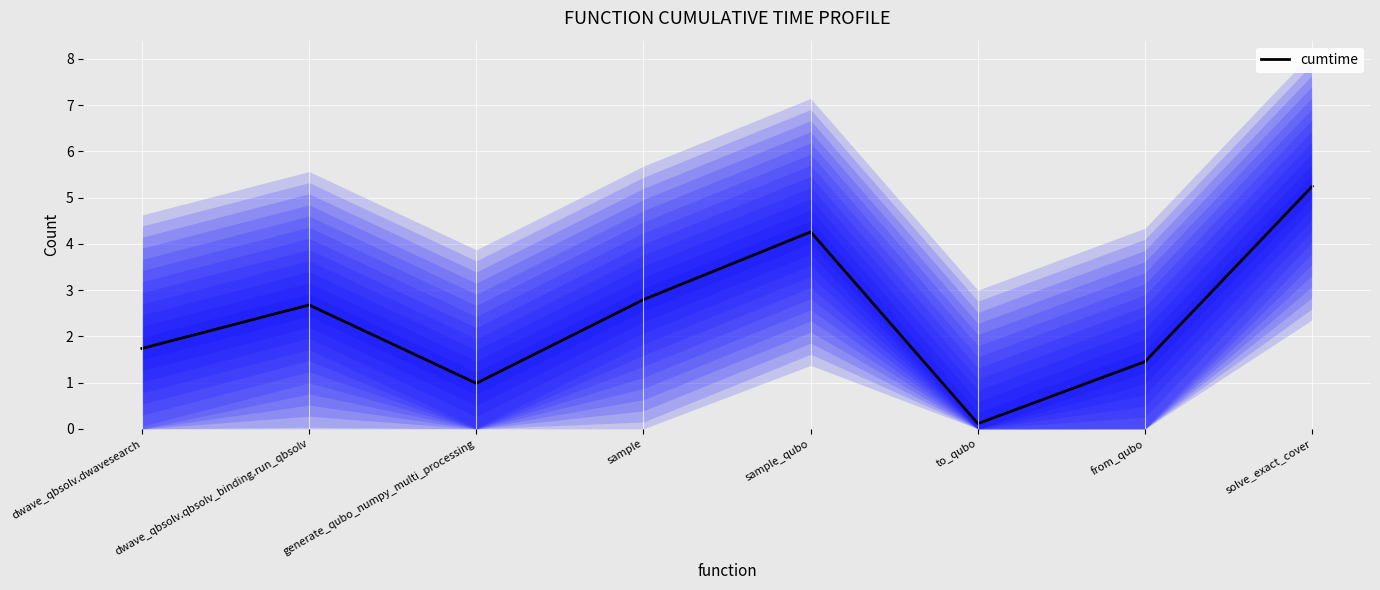

List the labels in order of value, smallest first.

to_qubo, generate_qubo_numpy_multi_processing, from_qubo, dwave_qbsolv.dwavesearch, dwave_qbsolv.qbsolv_binding.run_qbsolv, sample, sample_qubo, solve_exact_cover